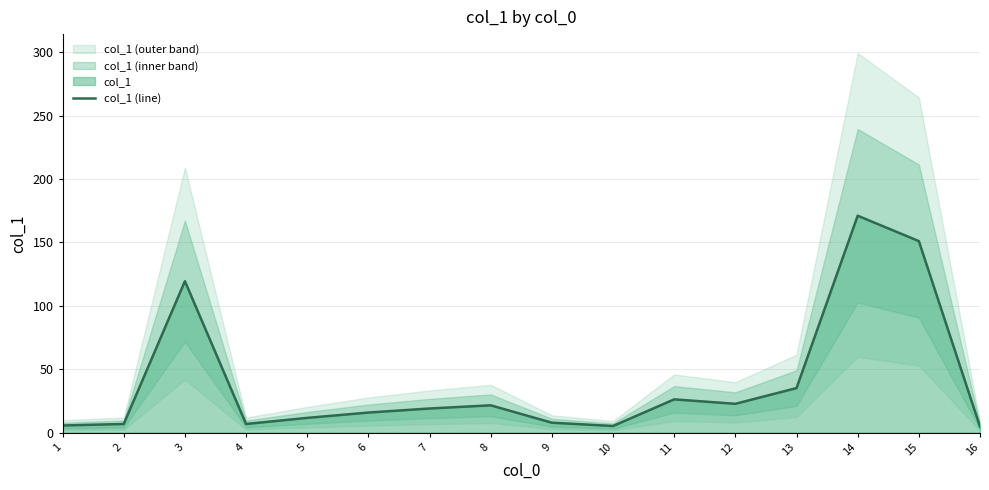

What is the sum of all values?

630.2